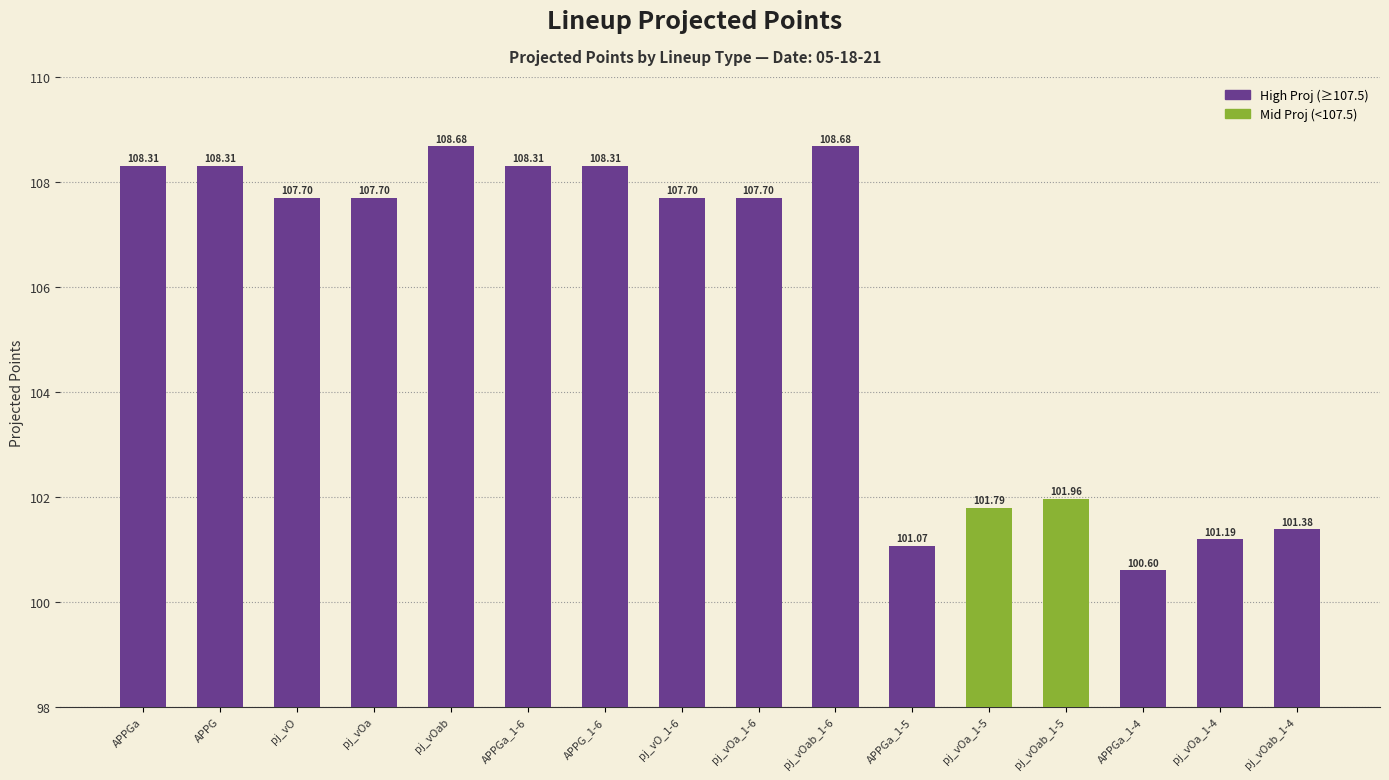

What is the difference between the maximum and minimum values?

8.1